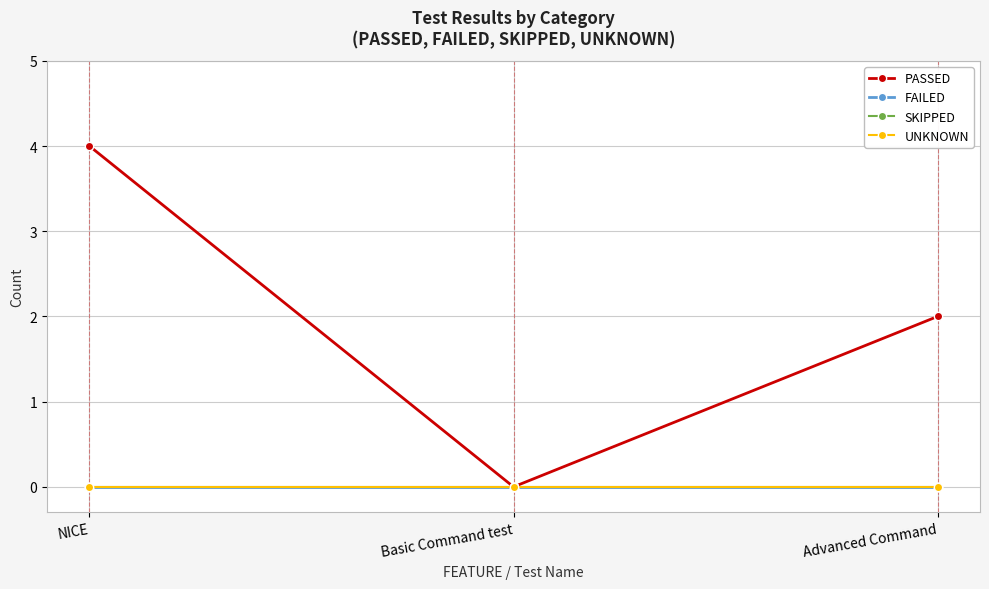

Reading left to right, list all the values displayed in this chart.

PASSED: 4	0	2
FAILED: 0	0	0
SKIPPED: 0	0	0
UNKNOWN: 0	0	0